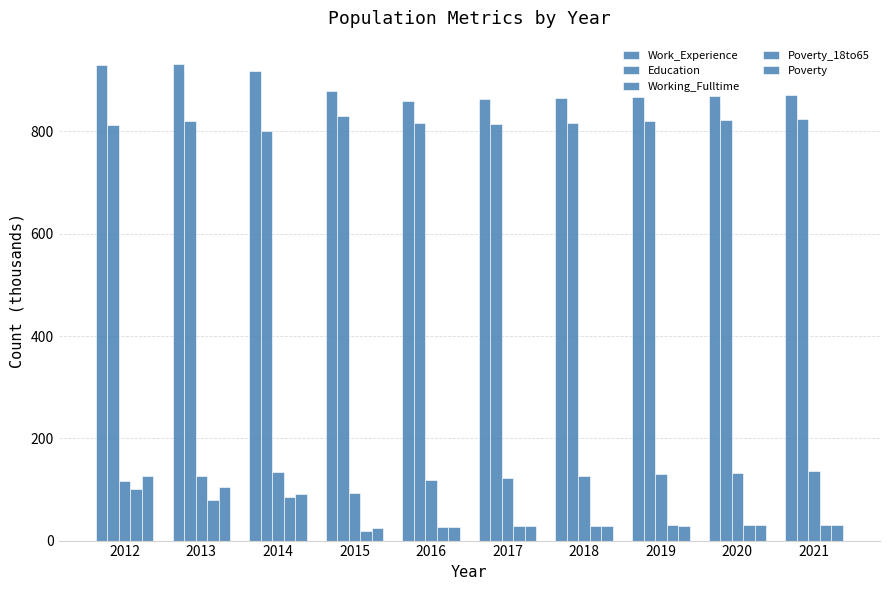

Are the bars grouped side by side (vs. stacked)?

Yes